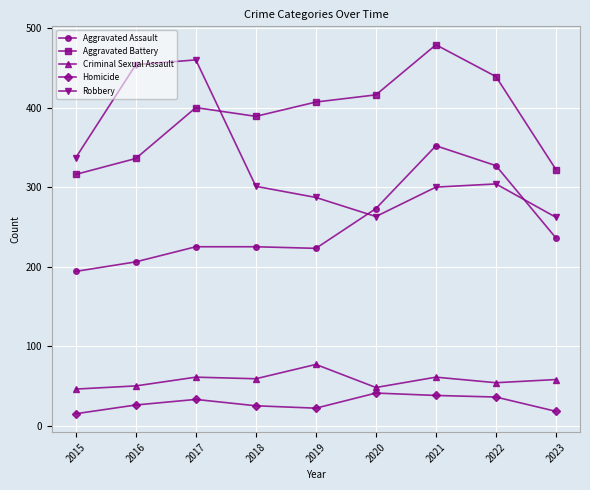

Rank the series by their maximum value, from highest to lowest.

Aggravated Battery, Robbery, Aggravated Assault, Criminal Sexual Assault, Homicide